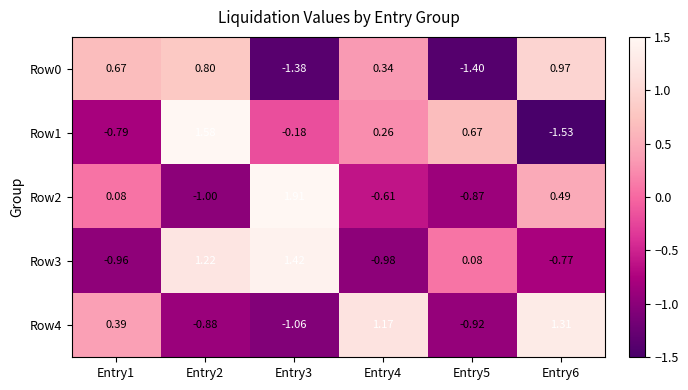

Rank the series at Entry2 from highest to lowest value.

Row1, Row3, Row0, Row4, Row2